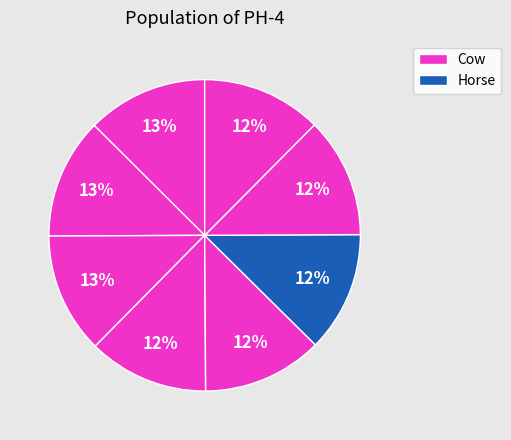

How many segments does this pie chart have?

8